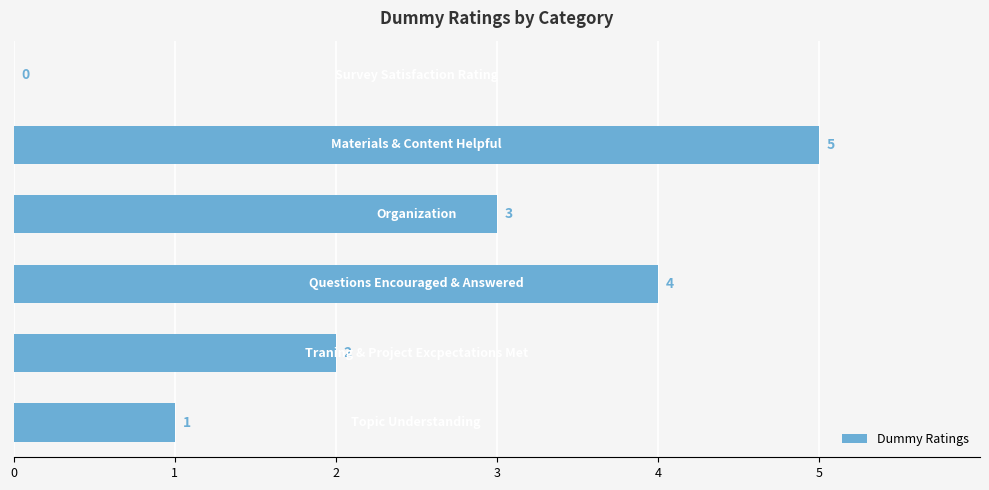

Count the number of data series in this chart.

1